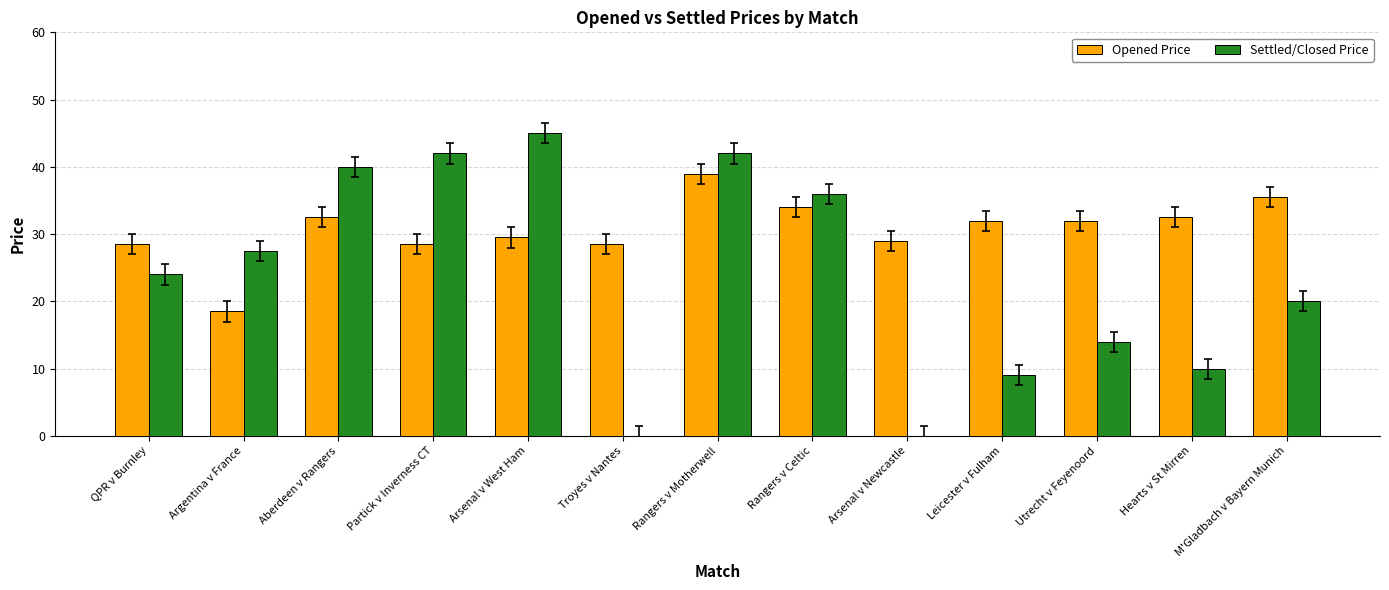

Which category has the highest value in the Opened Price series?

Rangers v Motherwell